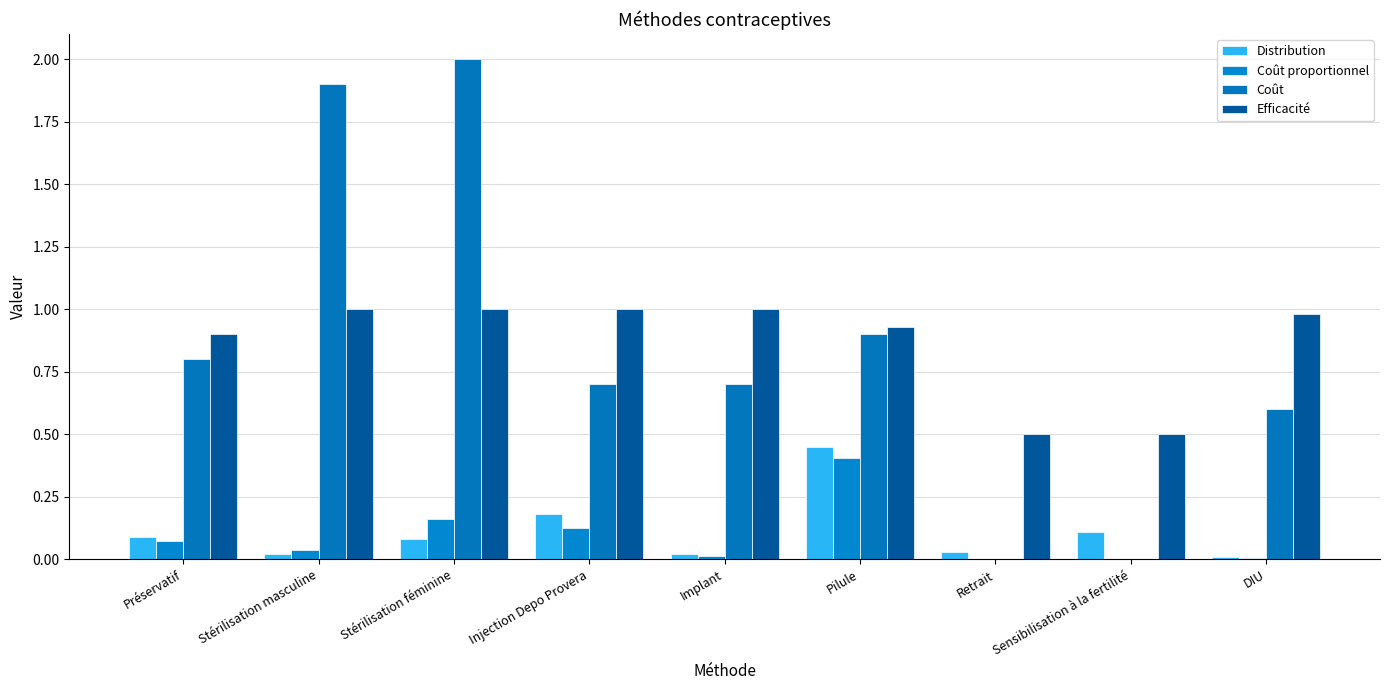

Rank the series at Stérilisation masculine from highest to lowest value.

Coût, Efficacité, Coût proportionnel, Distribution